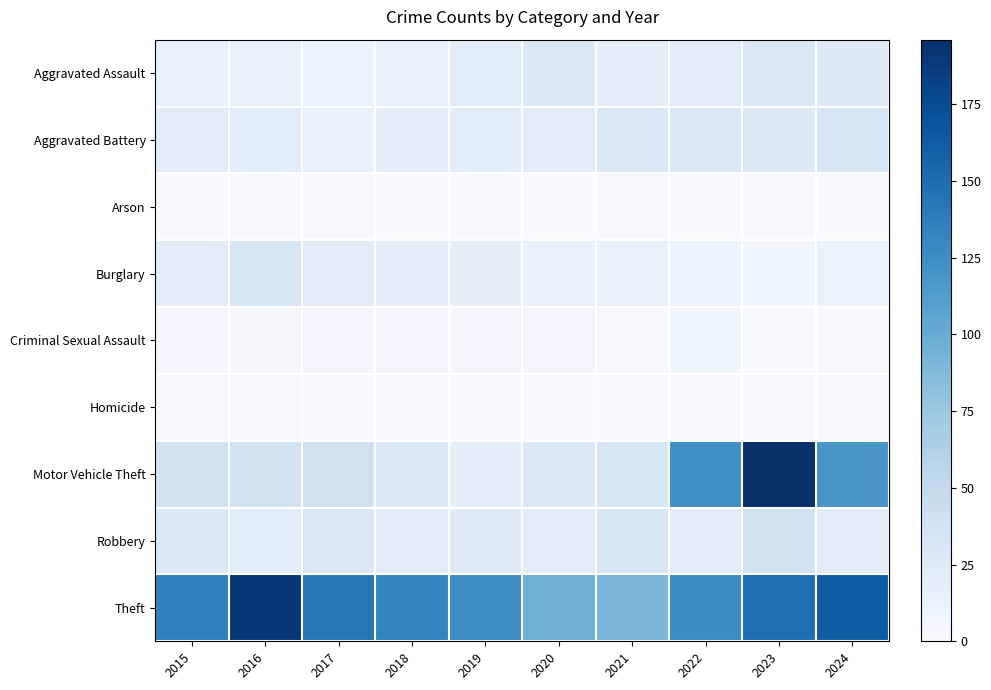

What is the difference between the highest and lowest values at 2016?

189